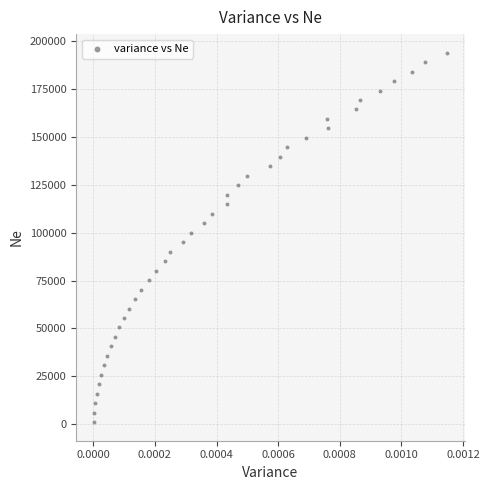

What is the range of Y values (max minus min)?

193050